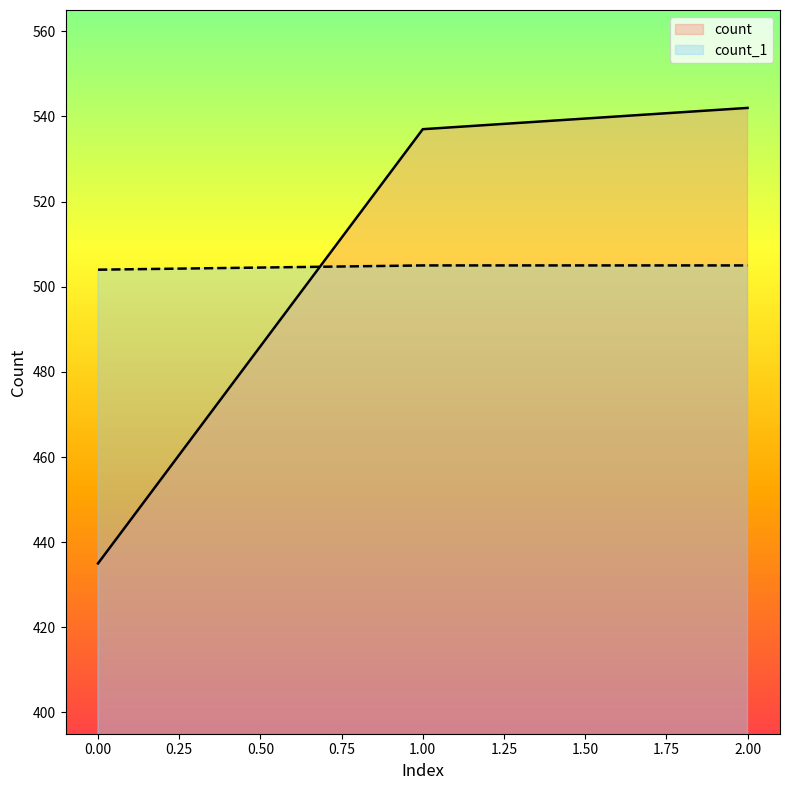

Reading right to left, transcribe all the data shown in this chart.

count: 0=435	1=537	2=542
count_1: 0=504	1=505	2=505